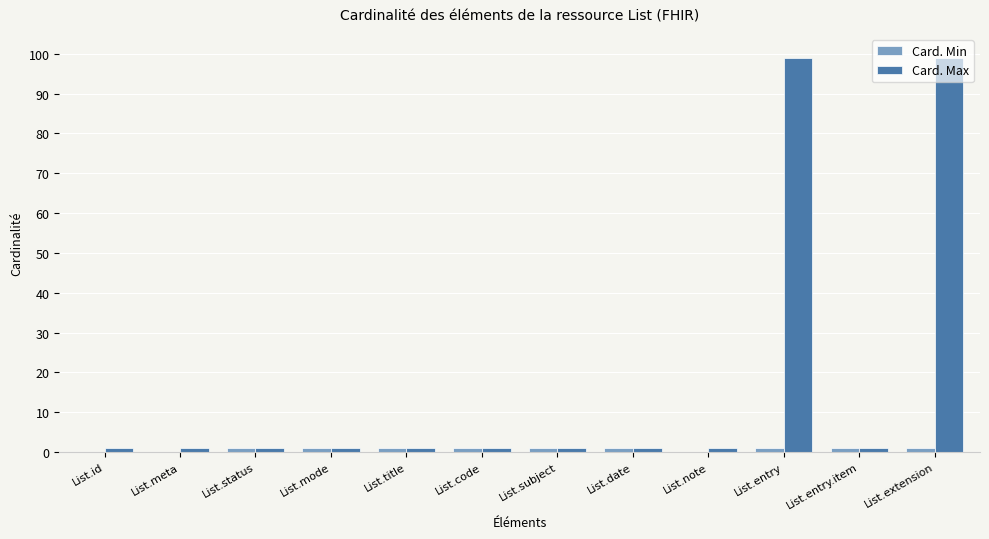

Which series has the widest spread of values?

Card. Max